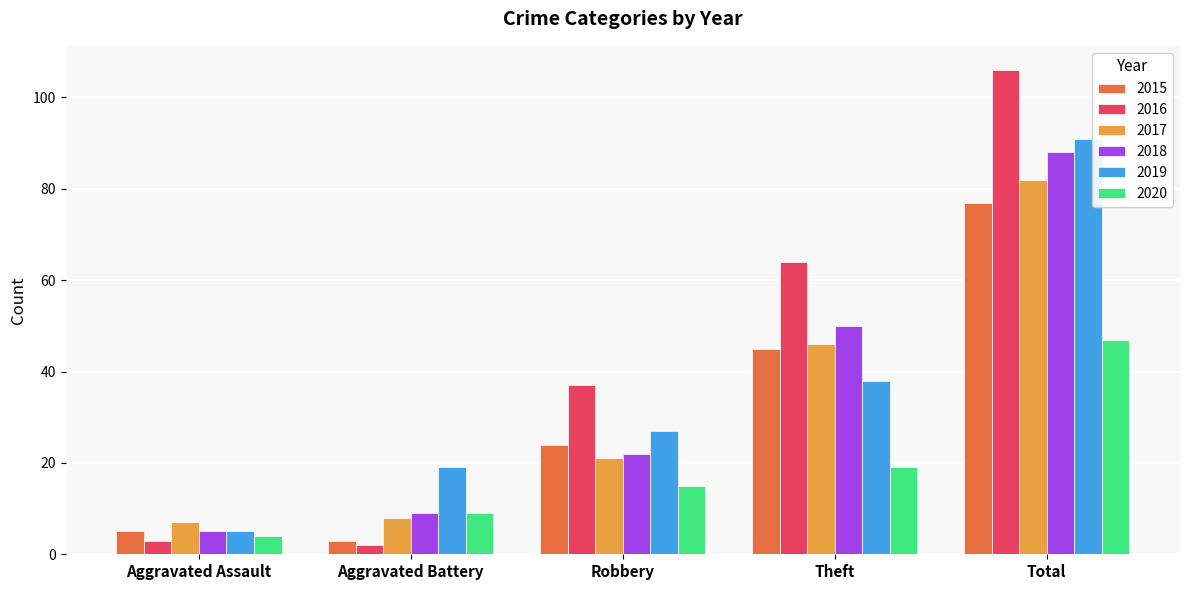

Is it true that 2016 equals 33 at Theft?

False